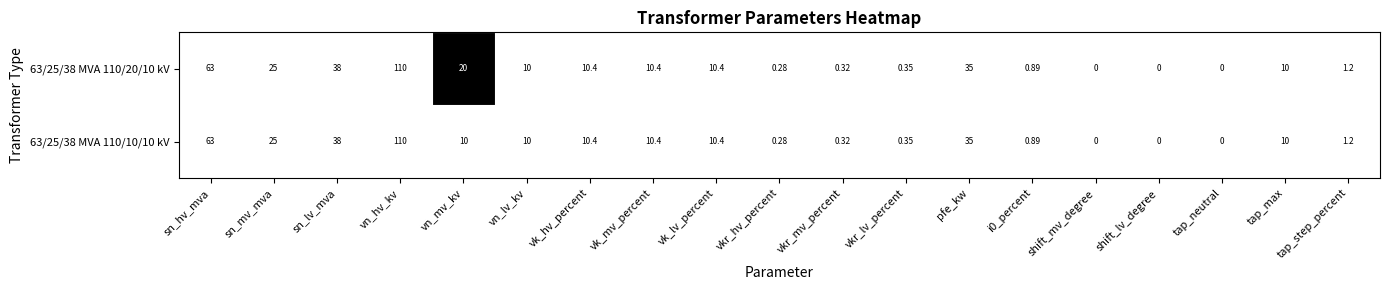

Which series has the largest total across all categories?

63/25/38 MVA 110/20/10 kV